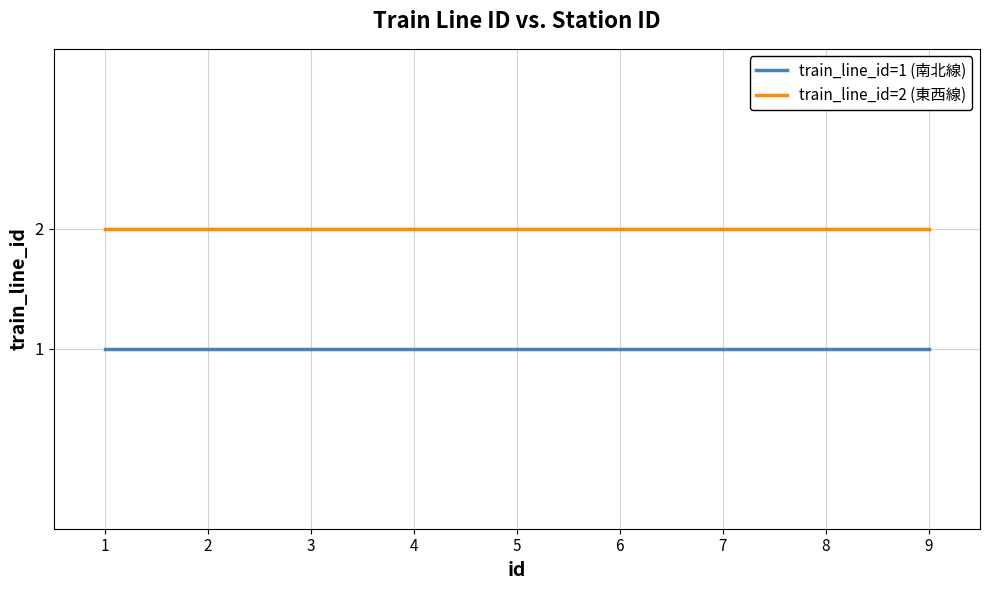

Is this an area chart (filled region under the line)?

No